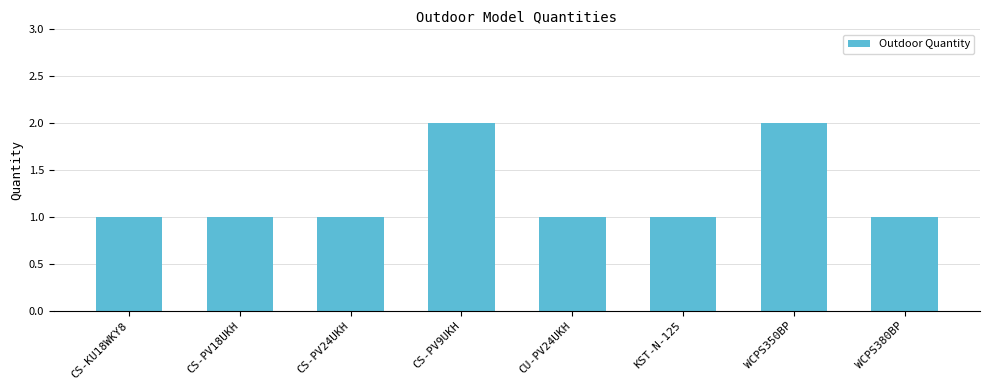

Are the bars grouped side by side (vs. stacked)?

No